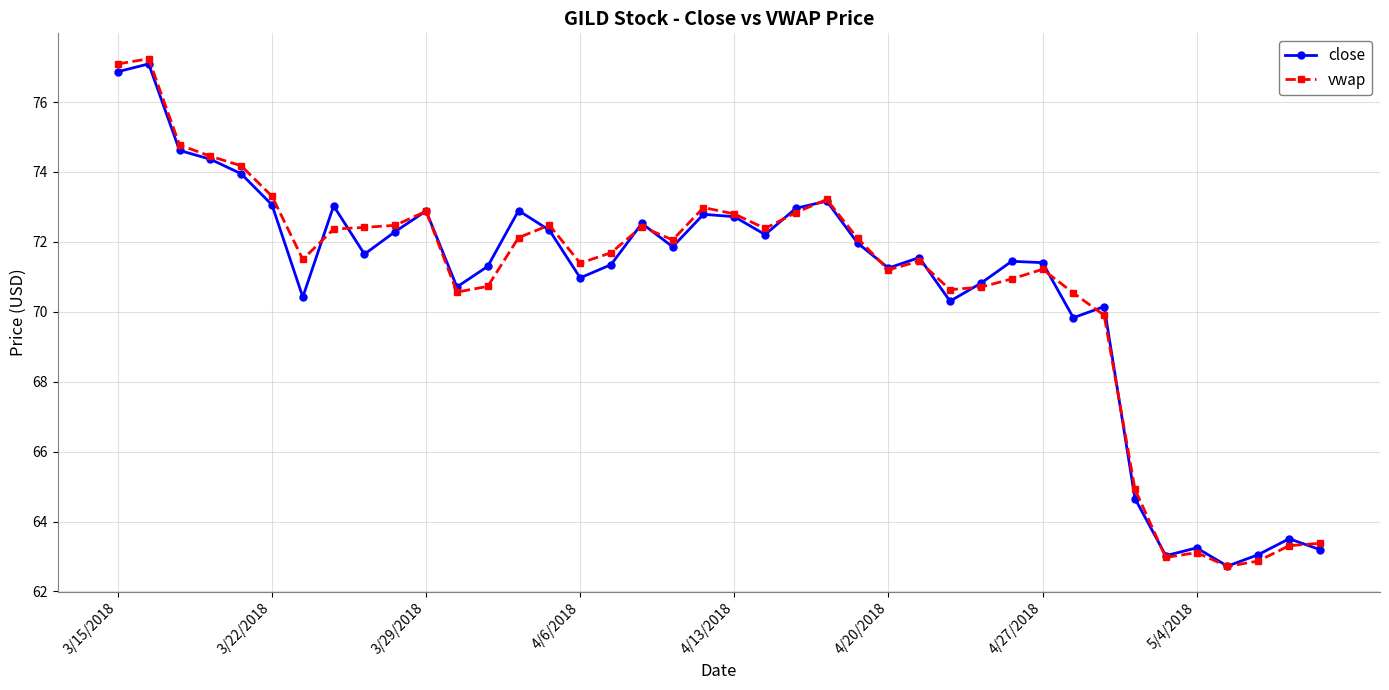

What is the value of the close point at the 5th from the left?

73.9